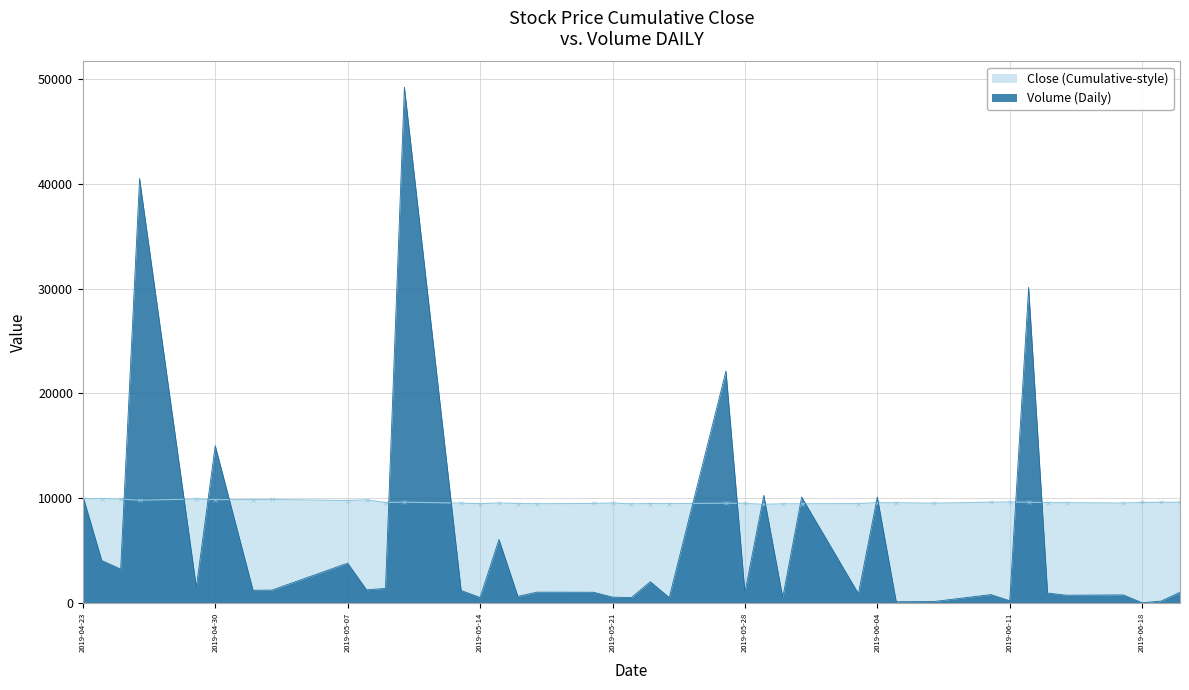

What is the maximum value for Volume?

49212